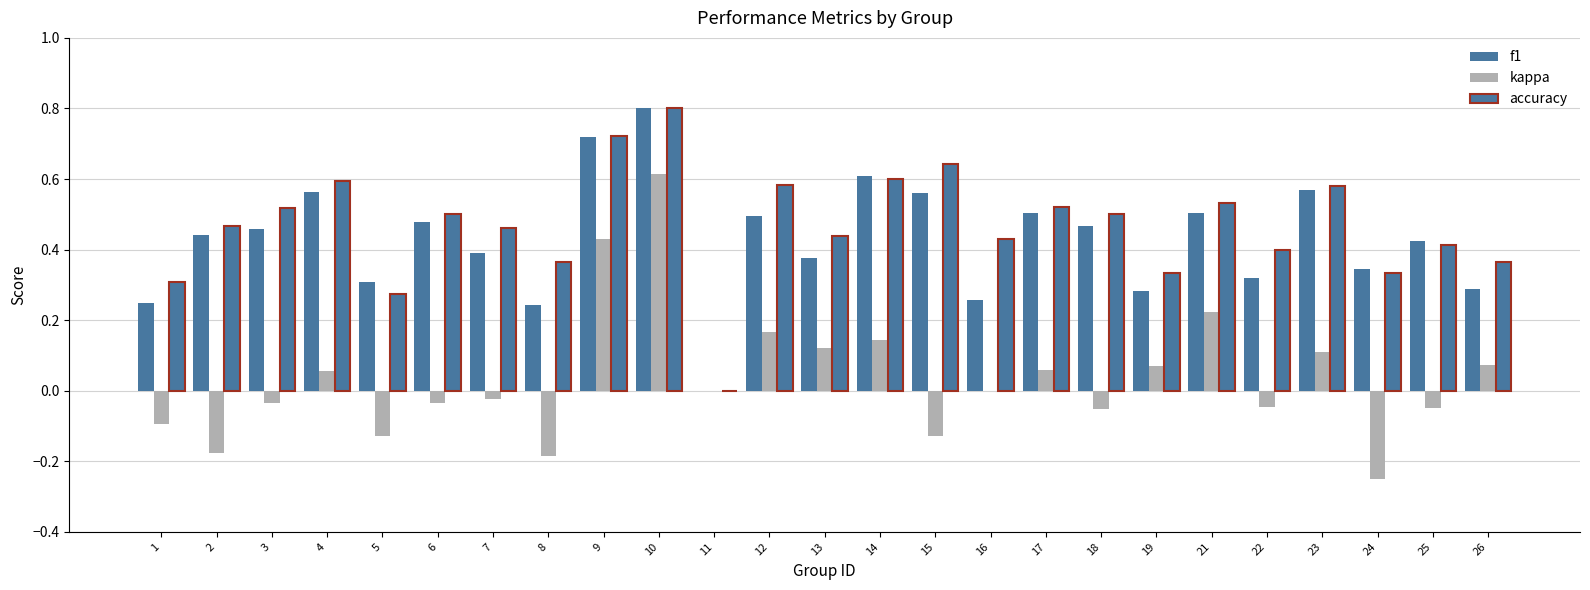

True or false: accuracy has a value of 0.6 at 22.

False